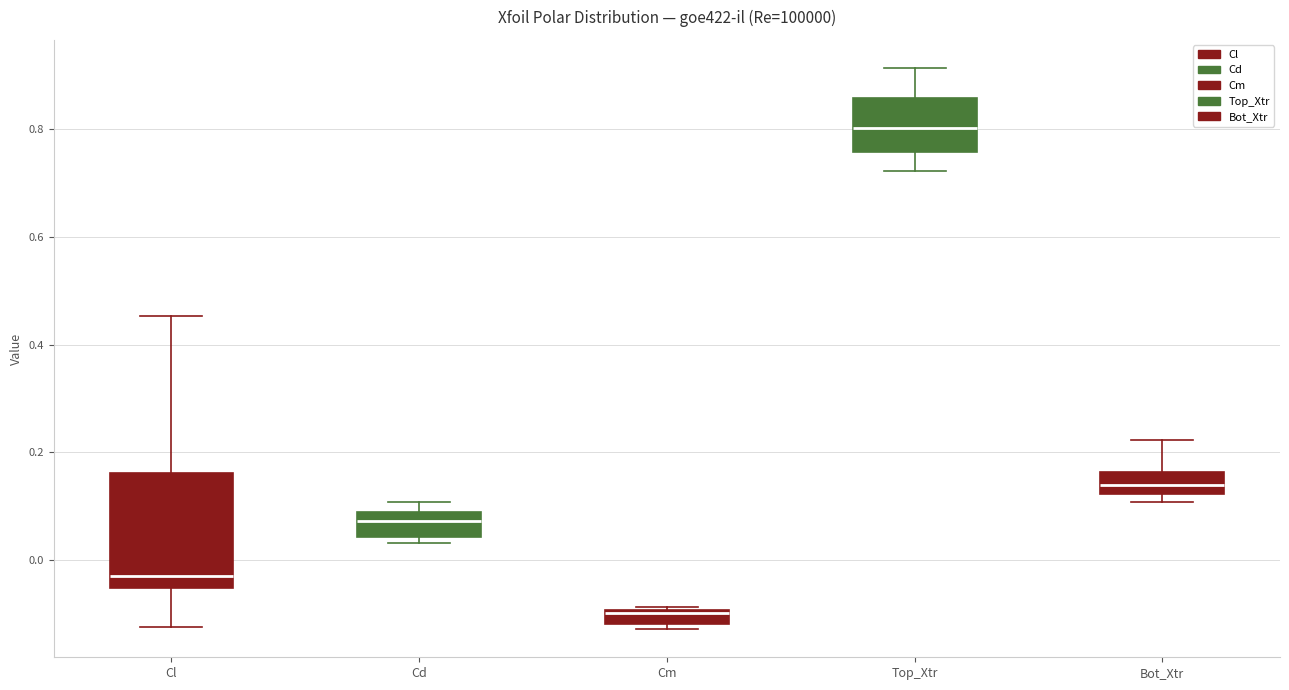

Which box is the tallest, from its lower edge to its upper edge?

Cl